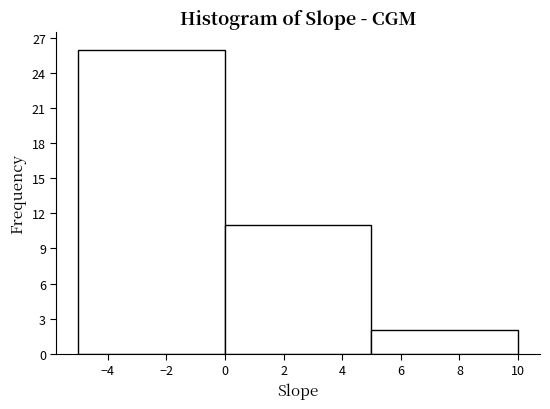

Reading left to right, transcribe this chart: for each bar, give the range it covers on the x-axis and its height. The values are not printed on the chart, so give them approximately, as read against the axis.

-5 to 0: 26
0 to 5: 11
5 to 10: 2